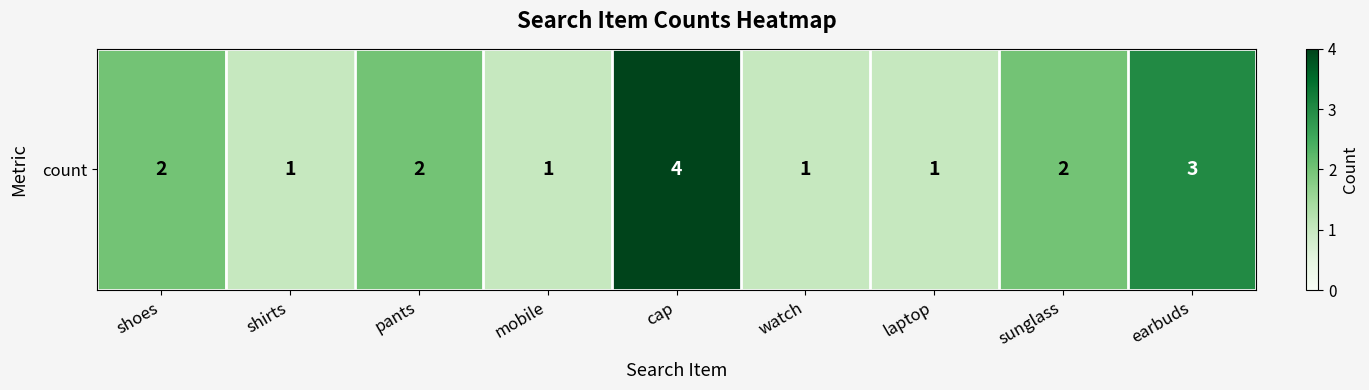

Reading left to right, what are all the values shown in this chart?

shoes=2	shirts=1	pants=2	mobile=1	cap=4	watch=1	laptop=1	sunglass=2	earbuds=3